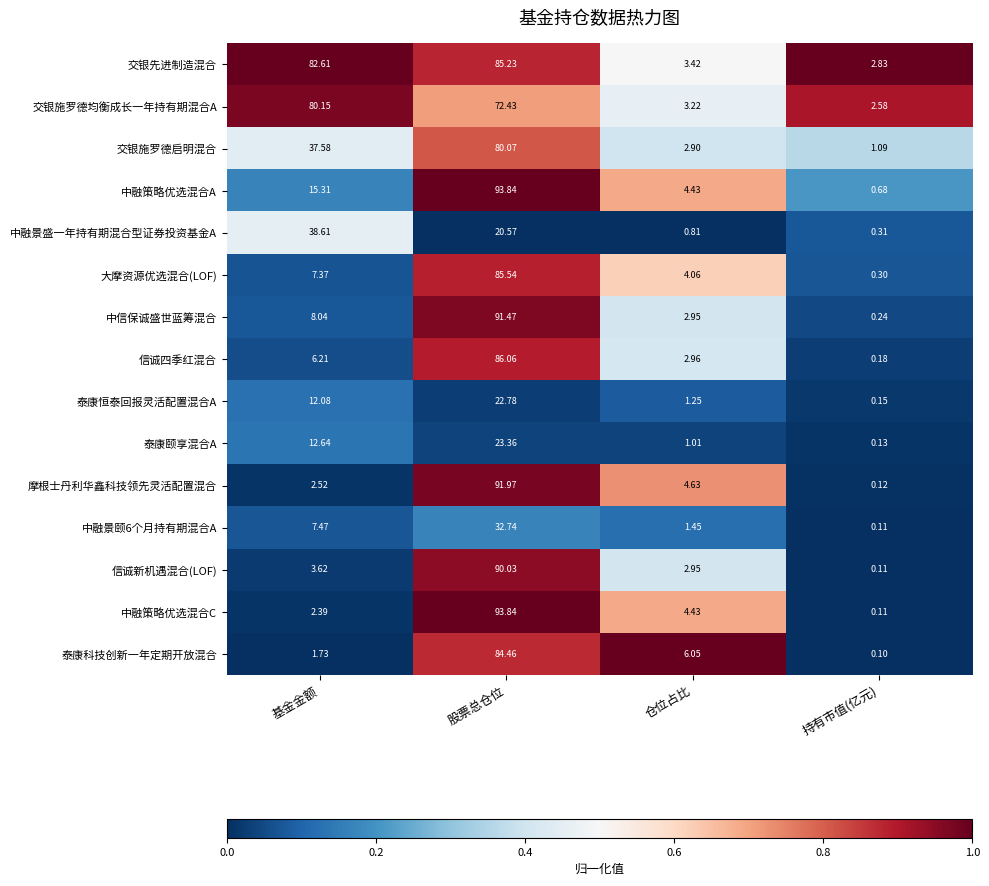

At which category is the sum across all series the highest?

股票总仓位